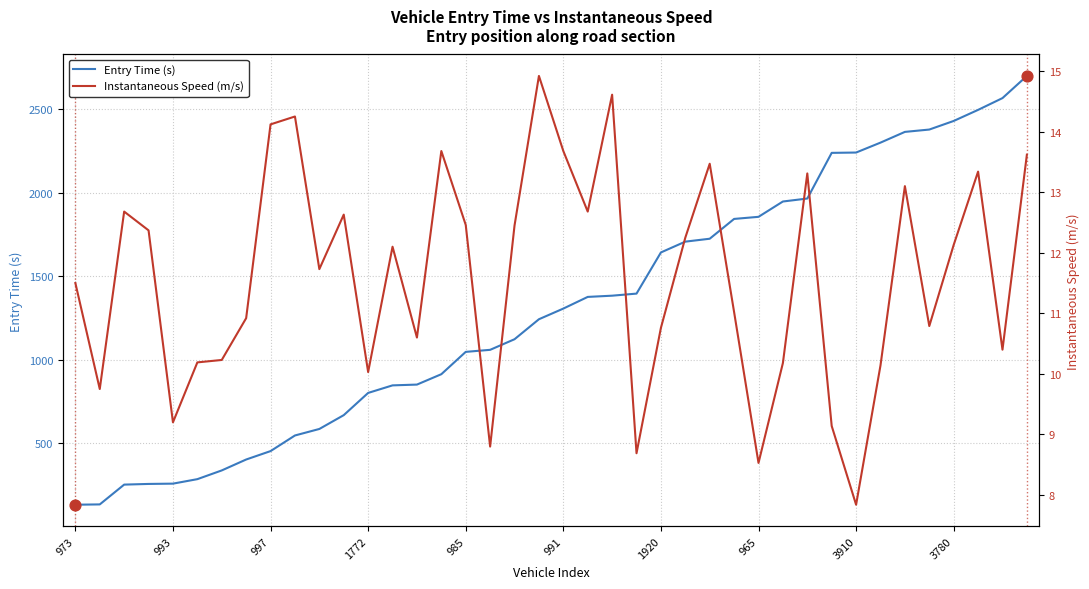

Which series reaches the maximum Y coordinate?

Entry Time (s)